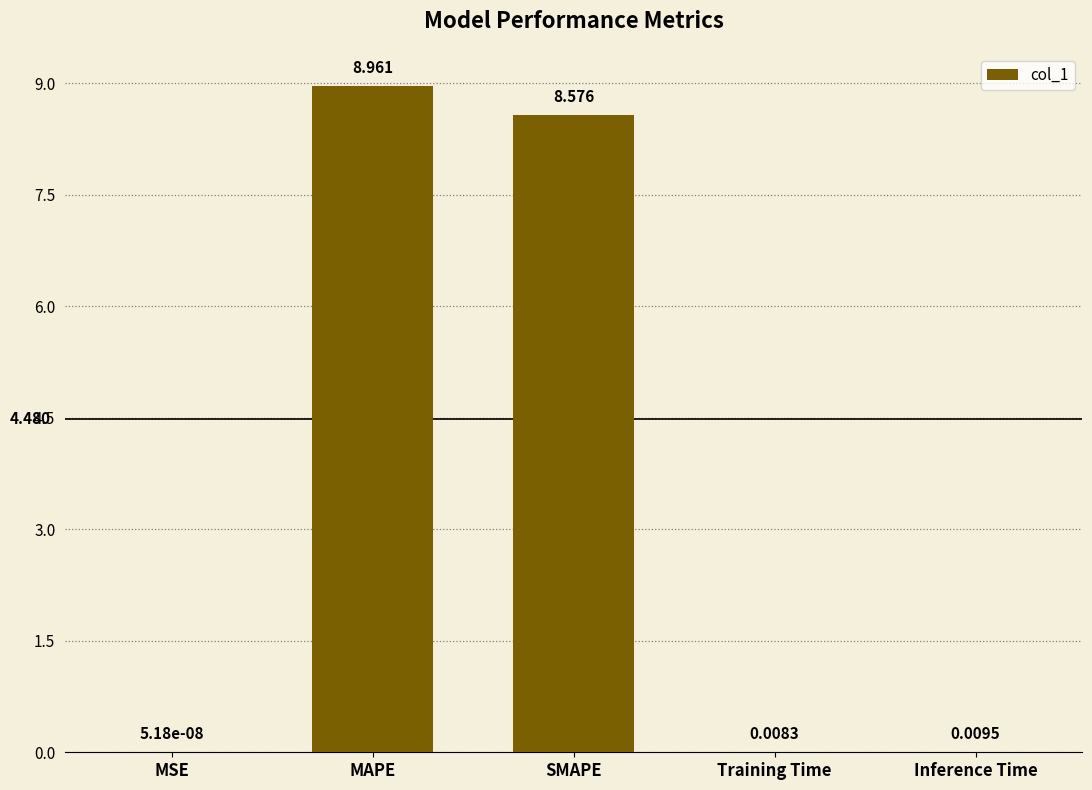

The chart shows a value of 9.0 at MAPE. True or false?

True